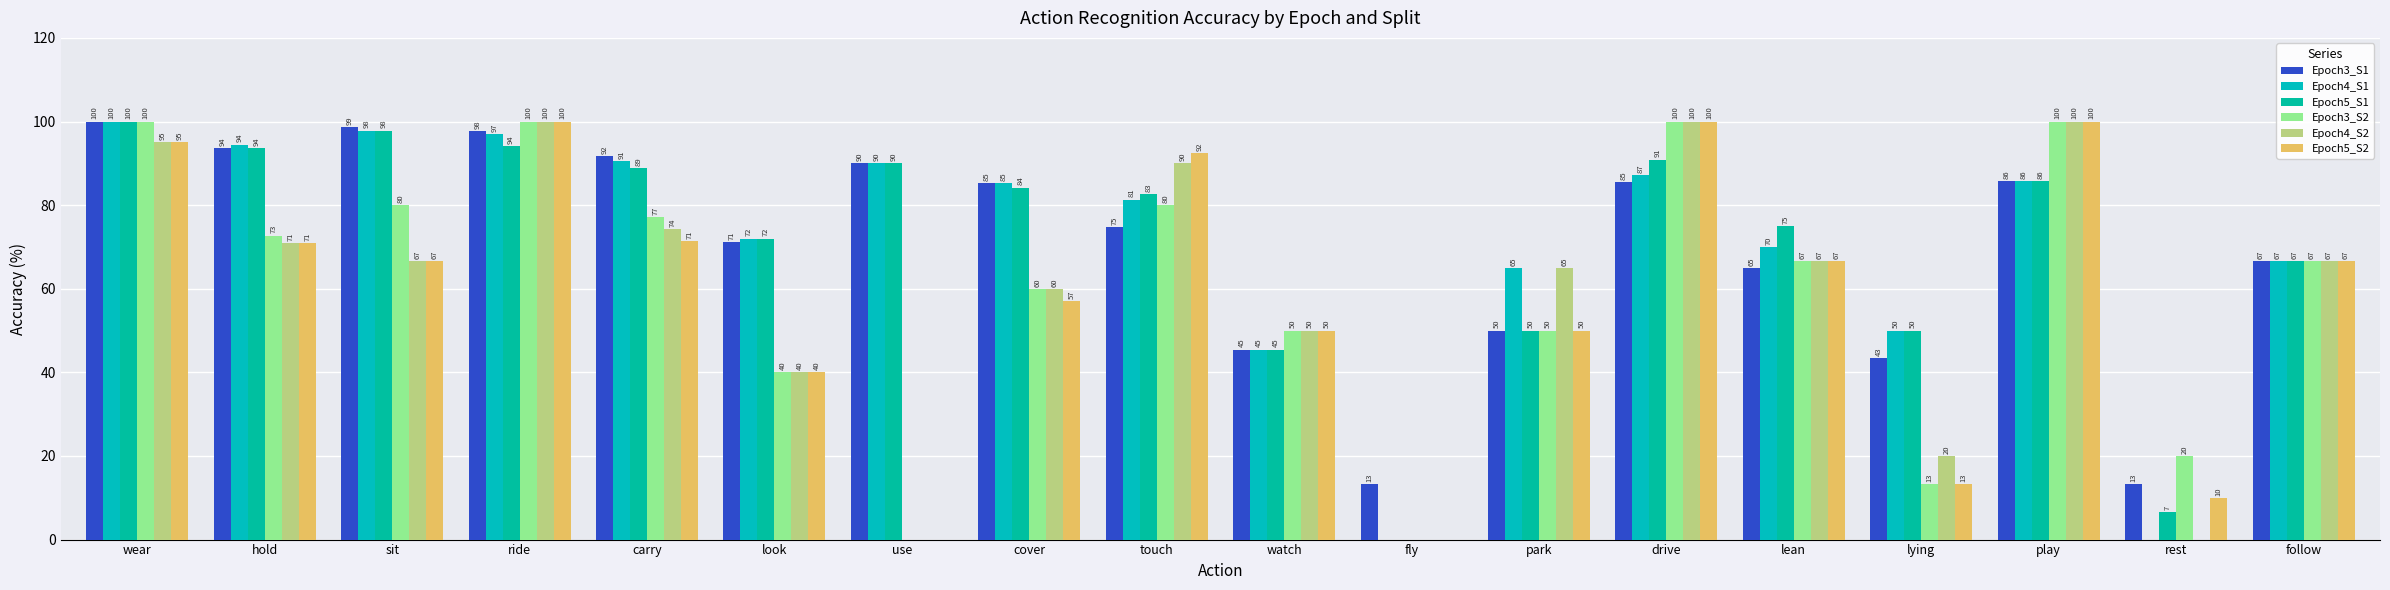

Which category has the highest value in the Epoch5_S2 series?

ride